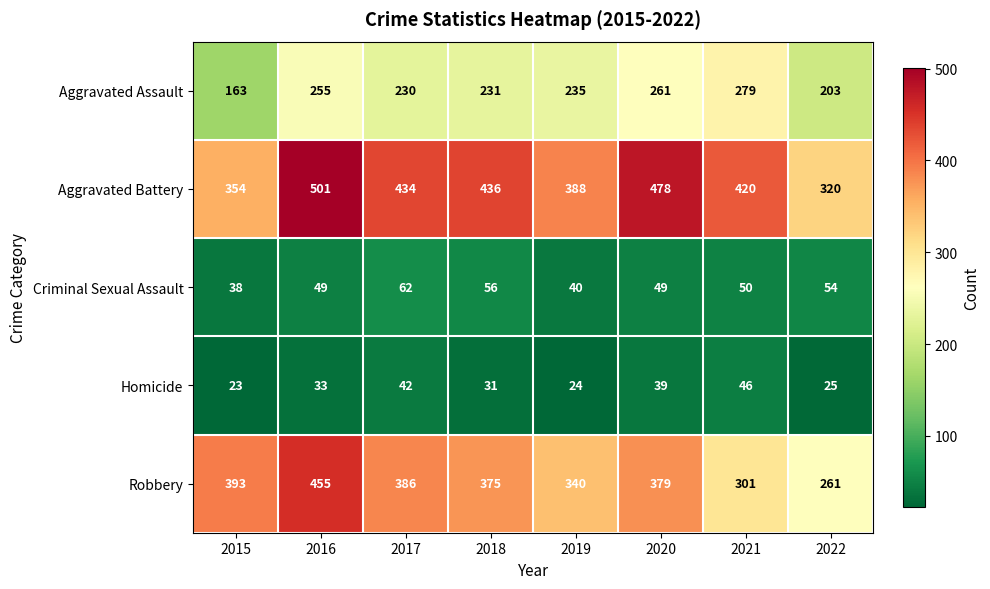

Count the number of categories in the chart.

8